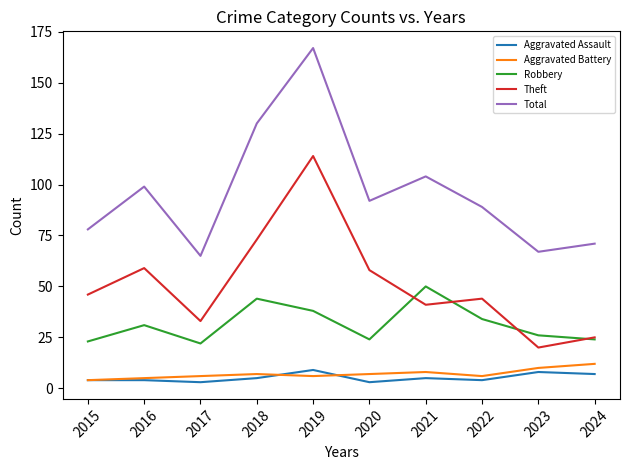

Where is the first local minimum for Robbery?

2017